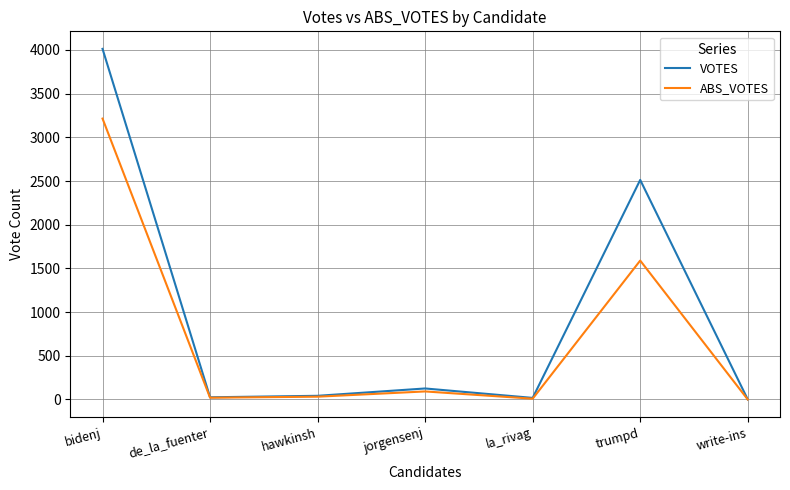

Is the value of VOTES at la_rivag greater than the value of ABS_VOTES at trumpd?

No